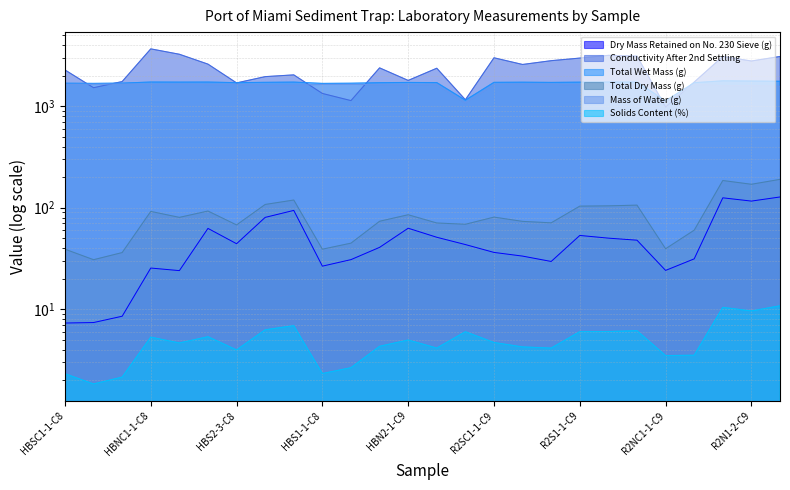

The value of Total Dry Mass (g) at HBSC1-2-C8 is 49.3. True or false?

False